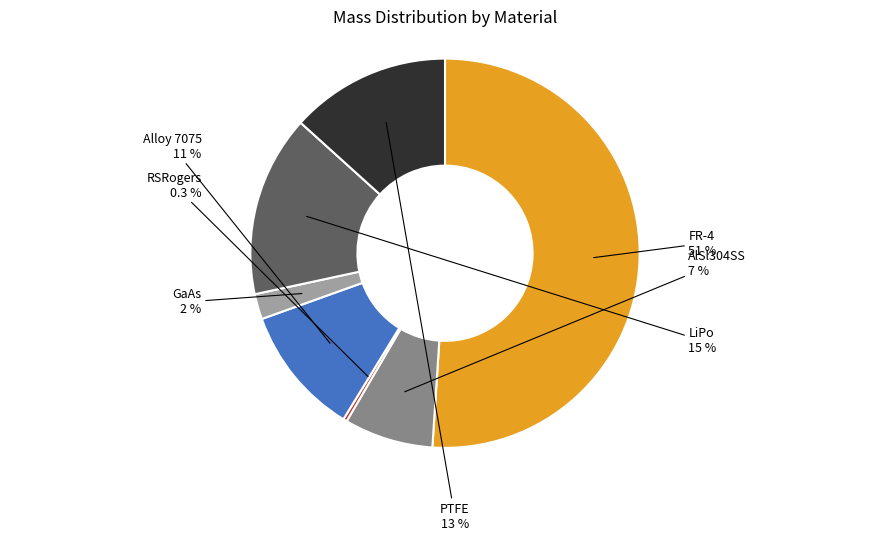

How many slices are in this pie chart?

7